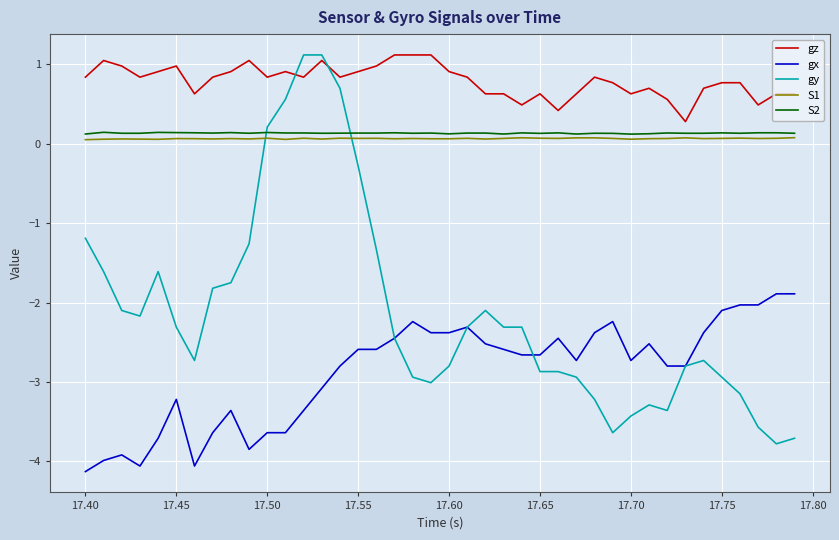

What is the smallest value displayed?

-4.1